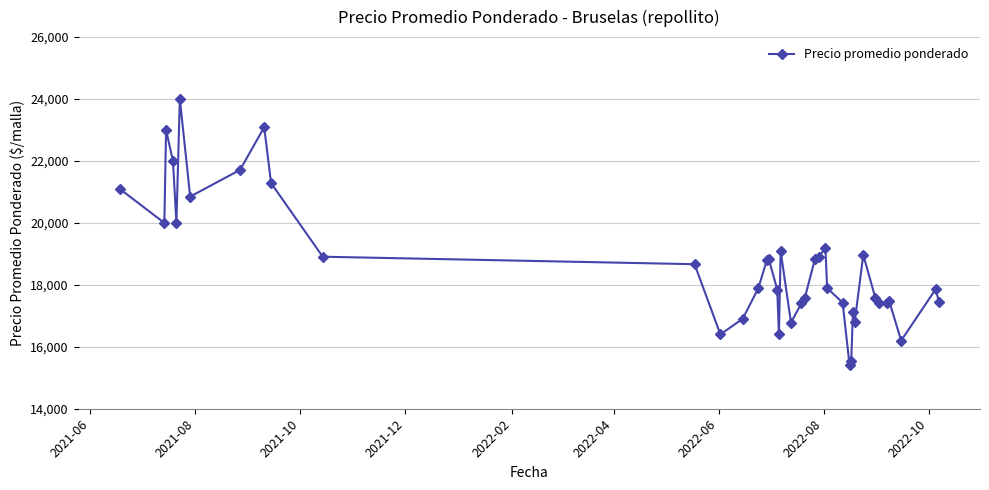

What is the difference between the maximum and minimum values?

8575